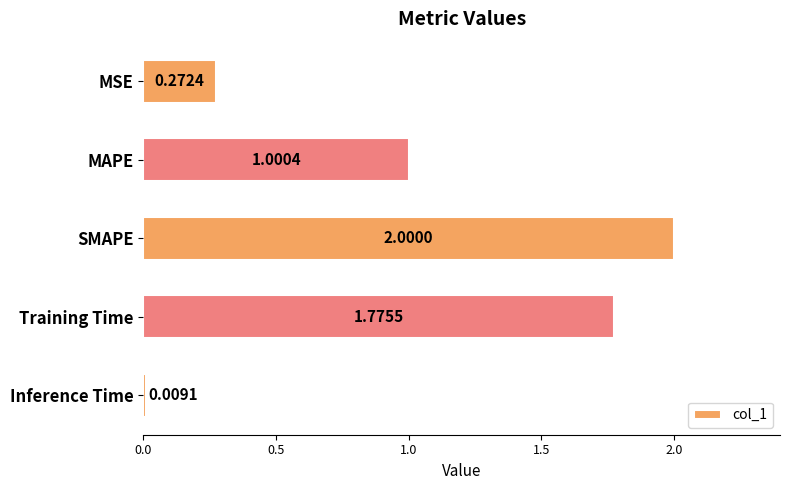

Are the bars horizontal?

Yes